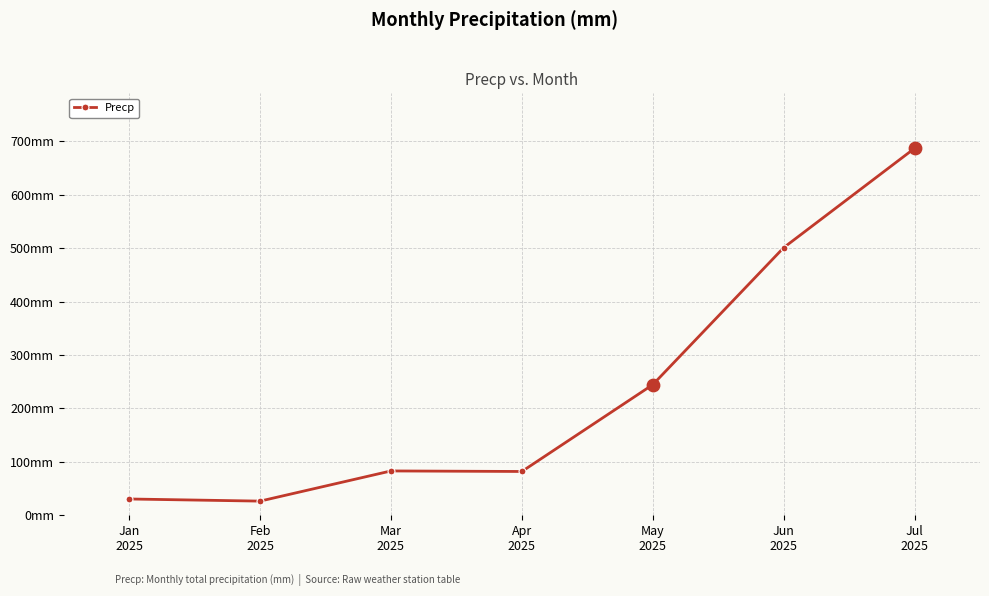

What is the change in value from Feb
2025 to May
2025?

+218.0